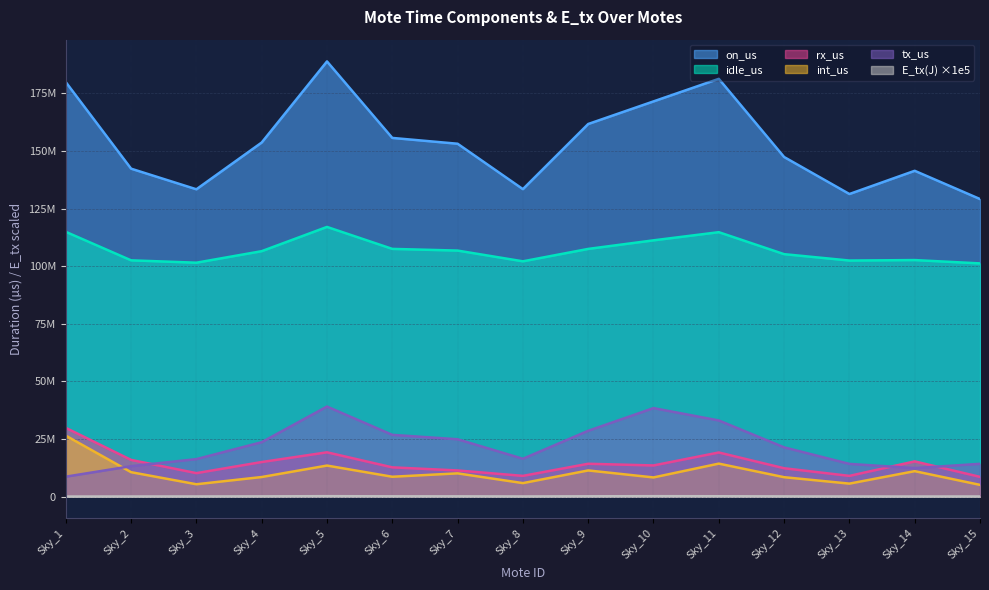

Where is the first local minimum for tx_us?

Sky_8